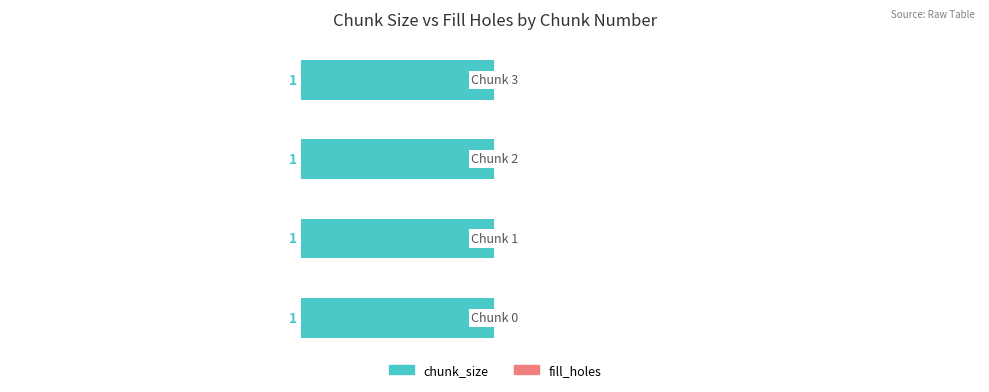

Is the value of fill_holes at Chunk 1 greater than the value of chunk_size at Chunk 0?

No